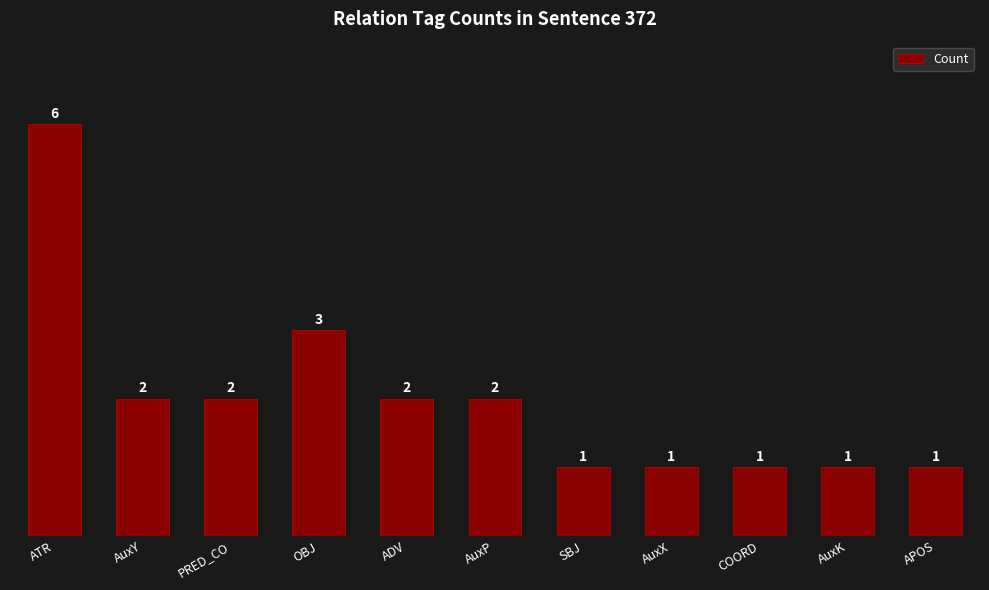

Count the number of categories in the chart.

11